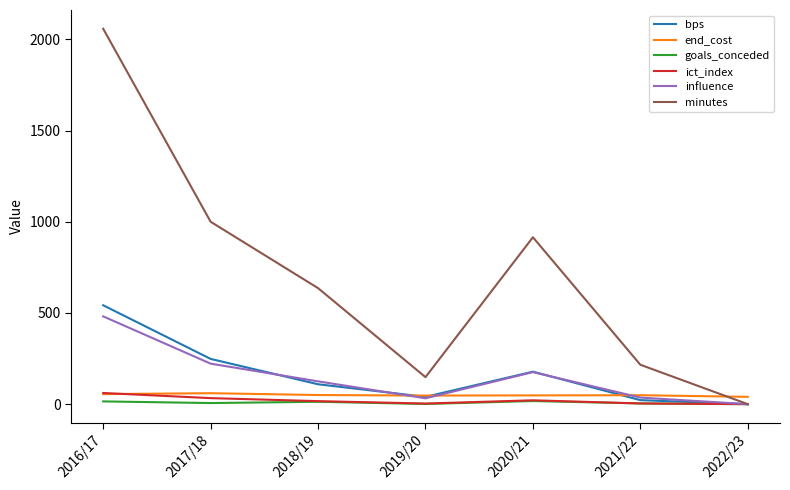

True or false: end_cost and minutes intersect in this chart.

True